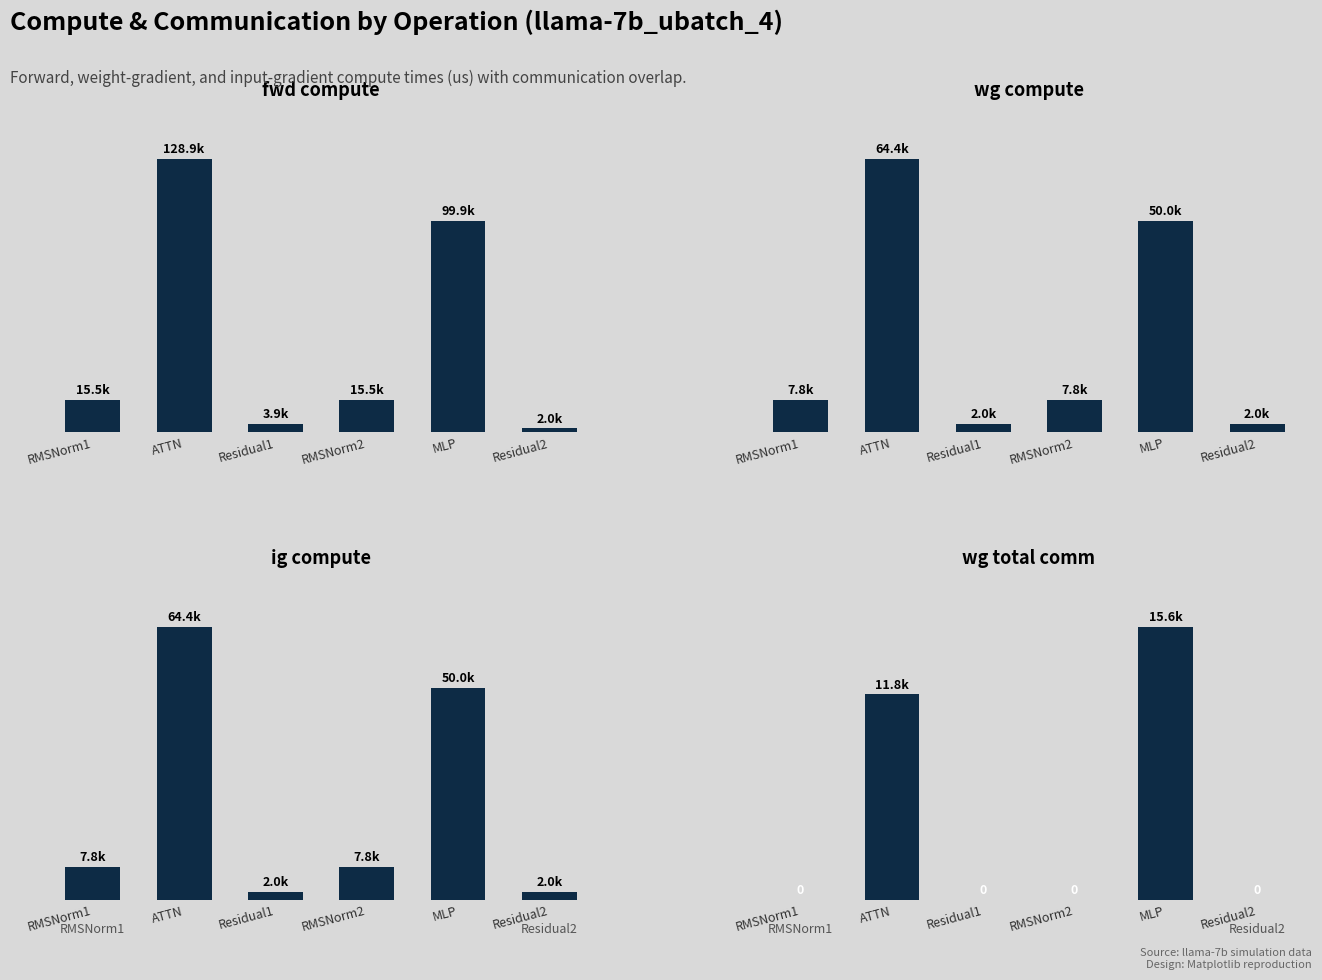

Reading left to right, what are all the values shown in this chart?

fwd compute: 15519.2	128892.0	3940.0	15519.2	99900.5	1970.0
wg compute: 7759.6	64446.0	1970.0	7759.6	49950.2	1970.0
ig compute: 7759.6	64446.0	1970.0	7759.6	49950.2	1970.0
wg total comm: 0.0	11780.2	0.0	0.0	15648.0	0.0